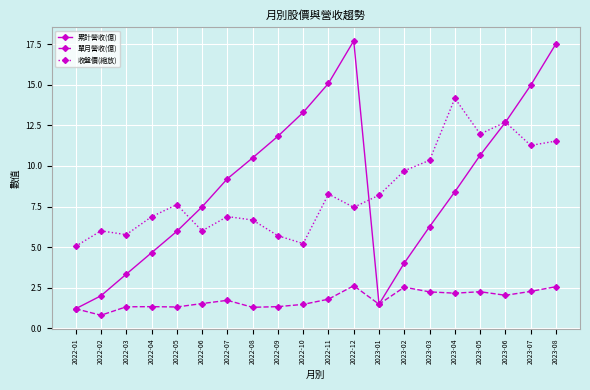

Which series has the widest spread of values?

累計營收(億)